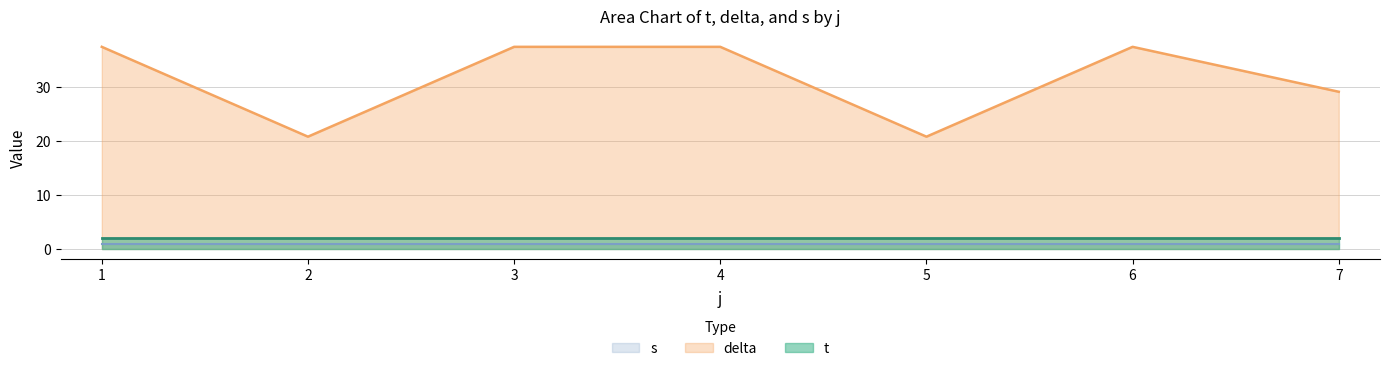

True or false: s has more than 0 interior local peaks.

False